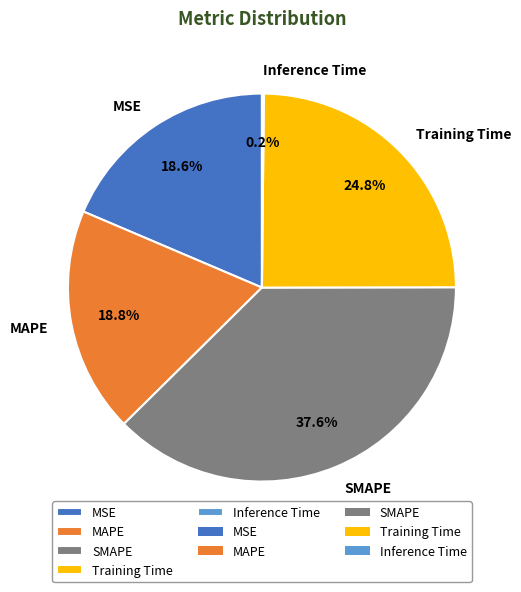

Which has a higher value, SMAPE or MSE?

SMAPE